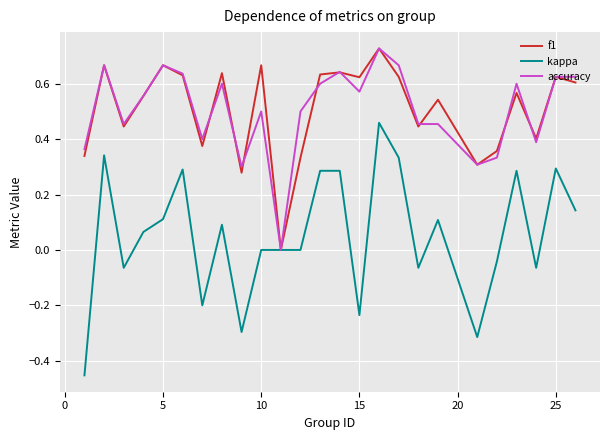

How many series are shown in this chart?

3